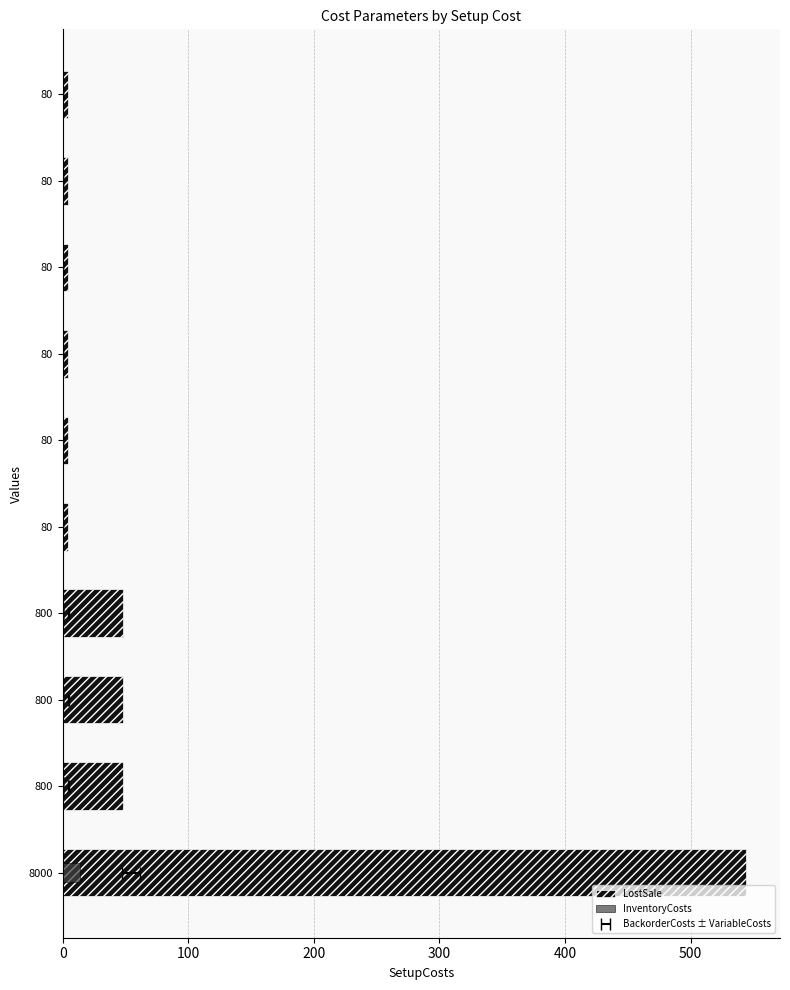

What is the minimum value shown in the chart?

0.1